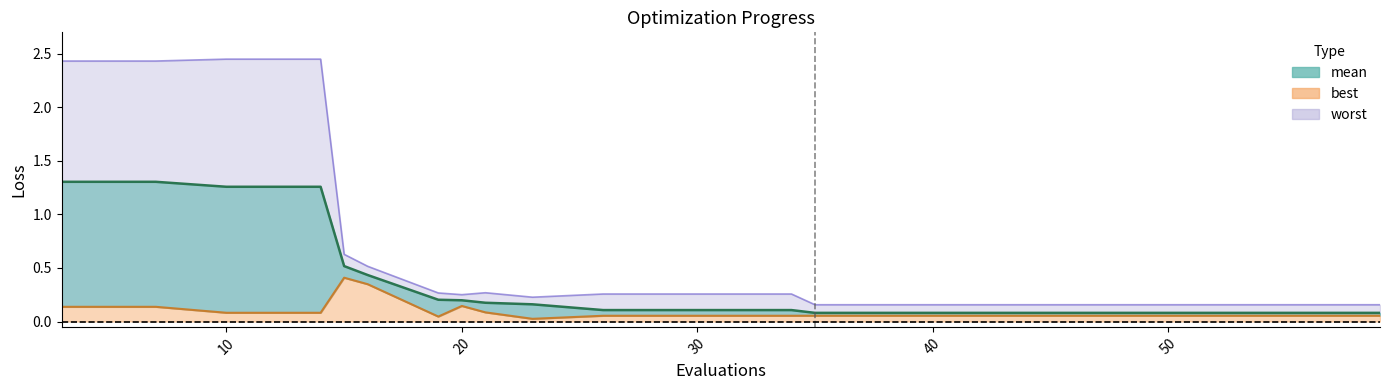

What is the sum of the worst values at 20 and 7?

2.7